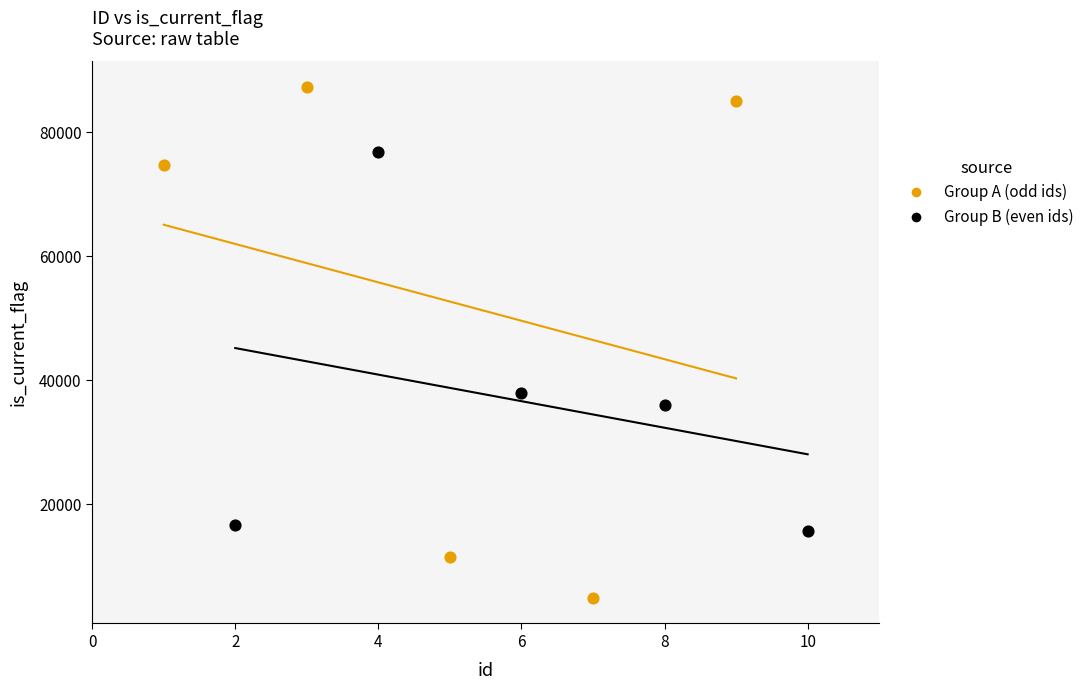

Which series contains the lowest Y value?

Group A (odd ids)